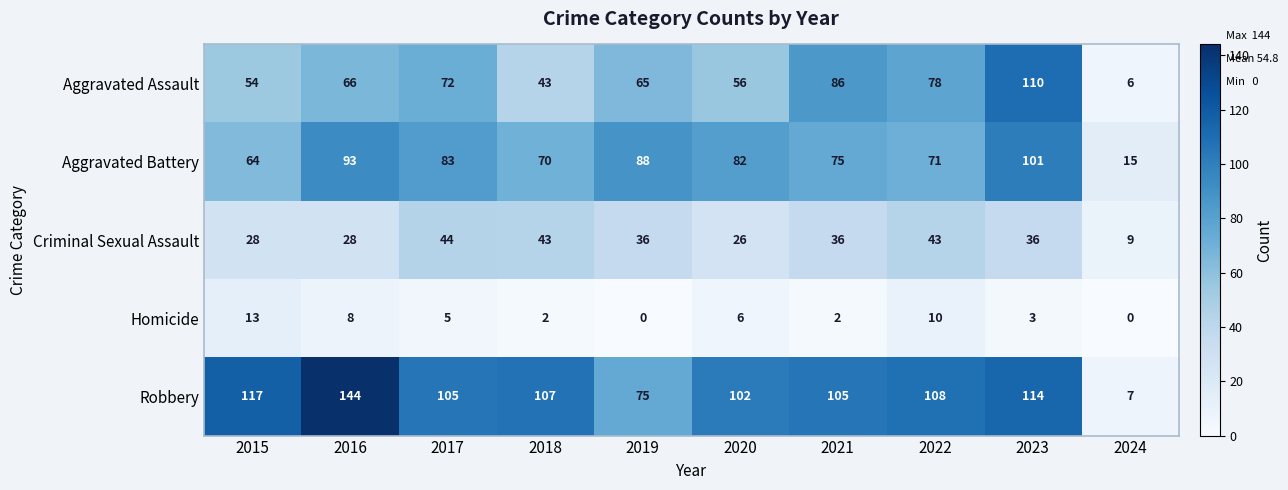

At which label does Aggravated Battery first exceed 82?

2016